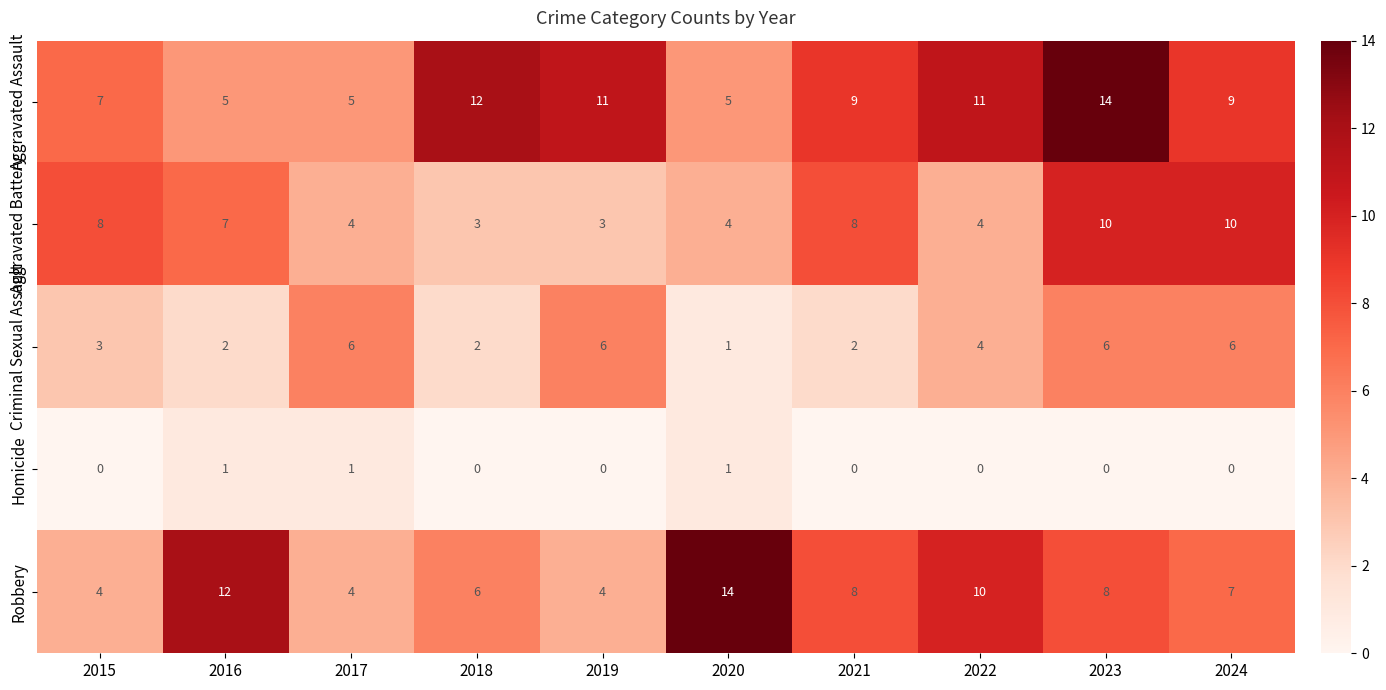

The value of Aggravated Battery at 2022 is 6. True or false?

False